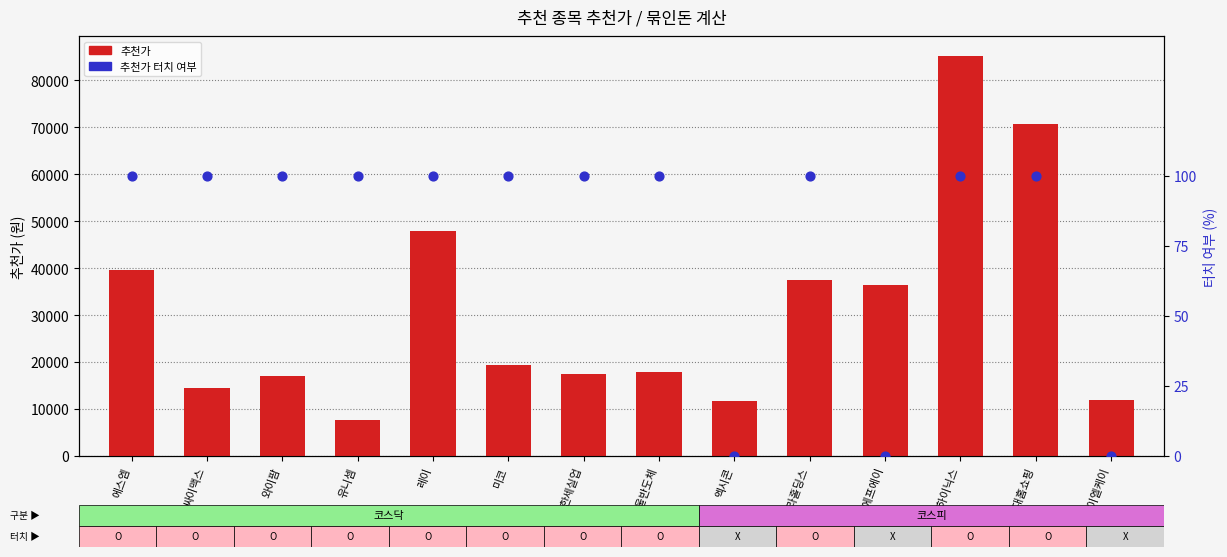

Is the value of 추천가 at 휠라홀딩스 greater than the value of 추천가 터치 여부 at 에스엠?

Yes